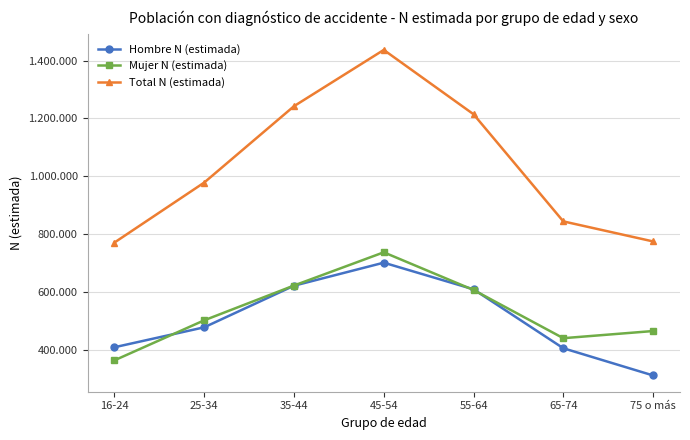

What is the value of the Hombre N (estimada) point at the 7th from the left?

310198